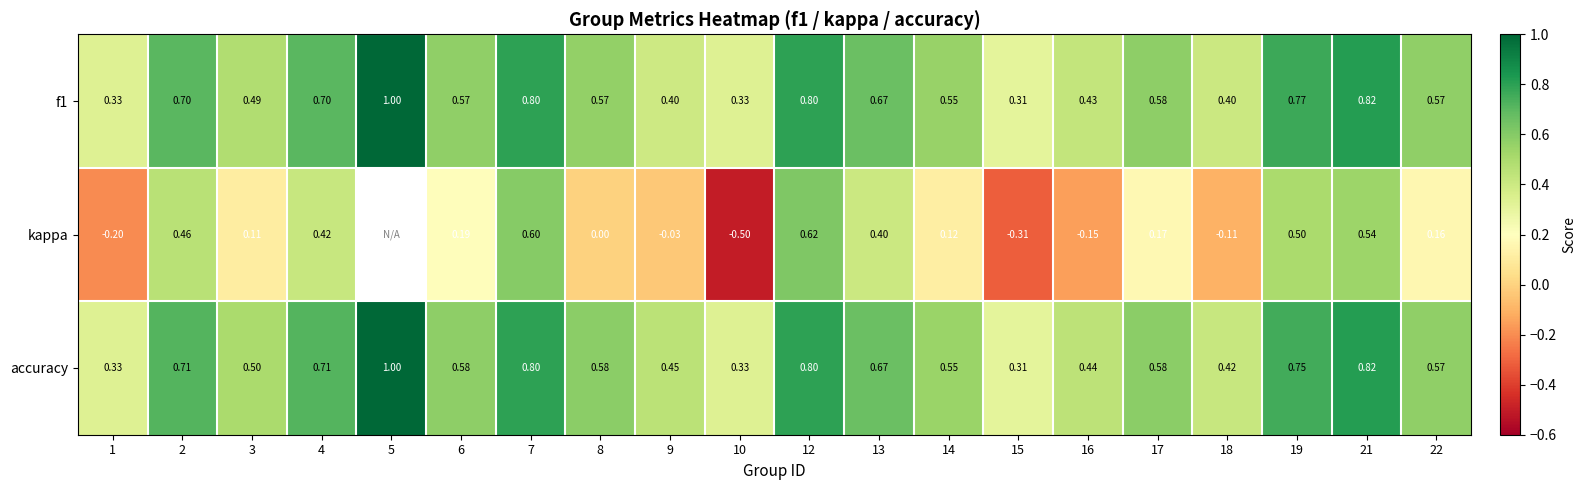

Between 6 and 16, which series saw the biggest shift?

kappa